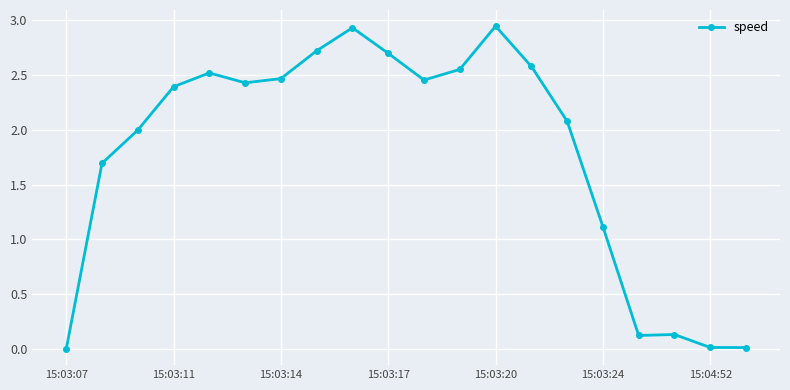

True or false: the data has more than 0 interior local peaks.

True